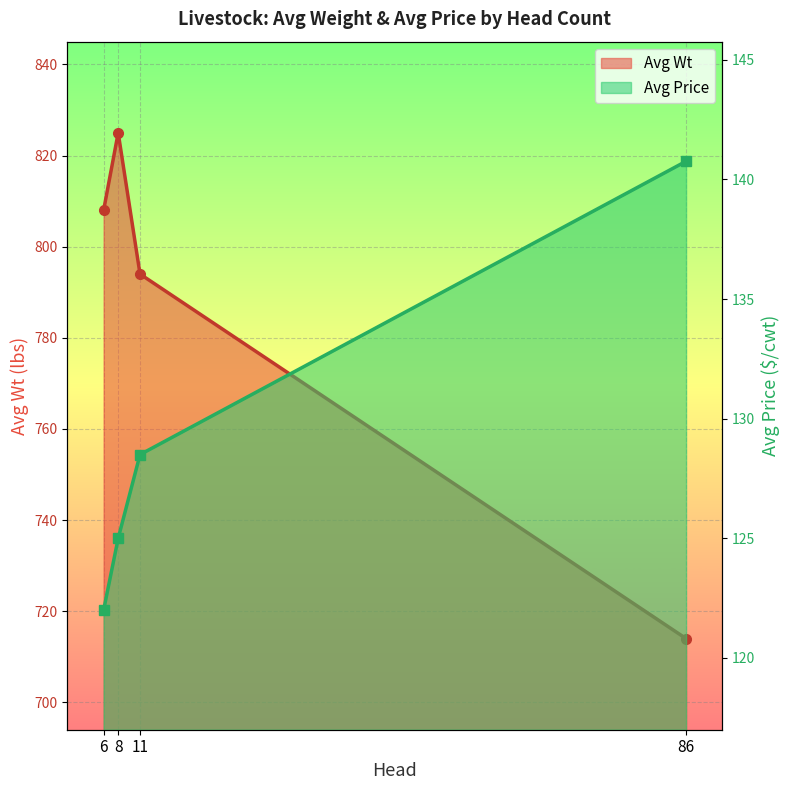

True or false: Avg Wt and Avg Price intersect in this chart.

False